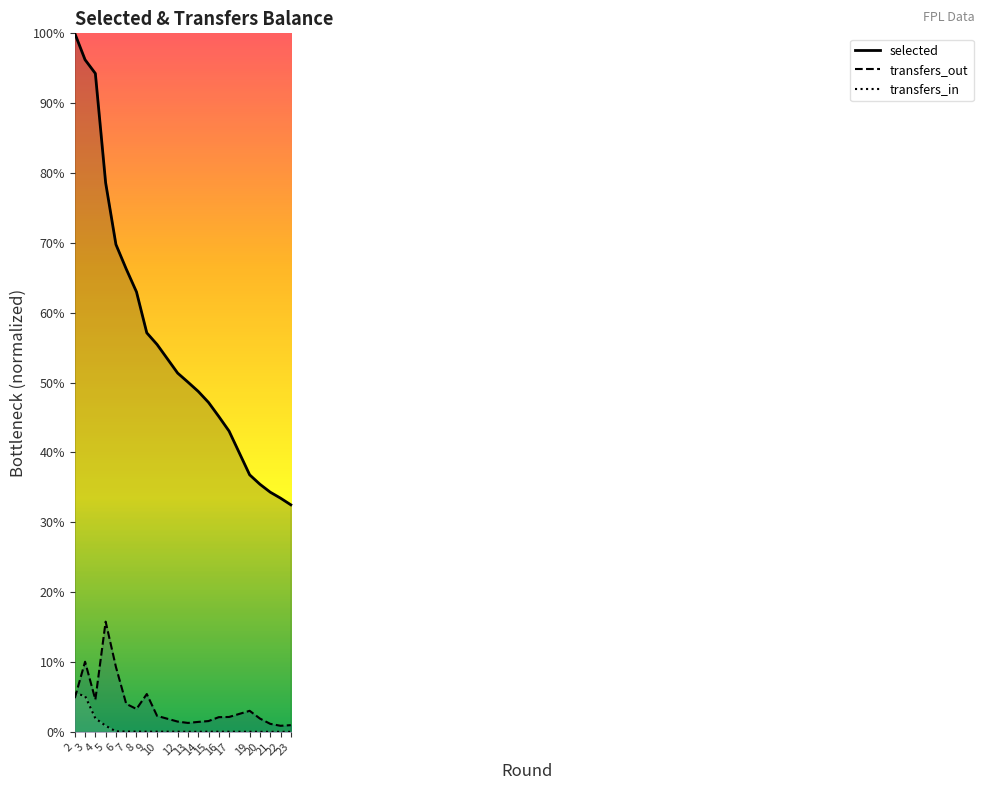

Which series changed the most between 5 and 17?

selected